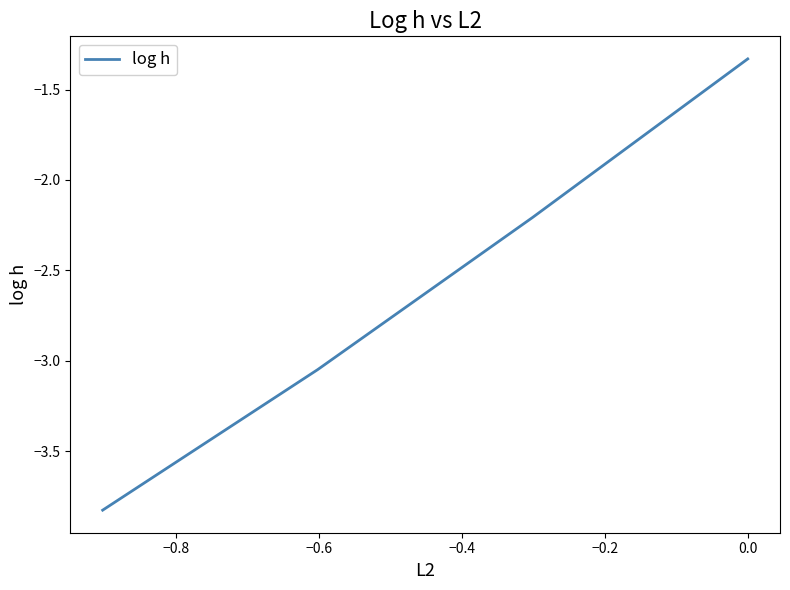

Does the chart have visible grid lines?

No